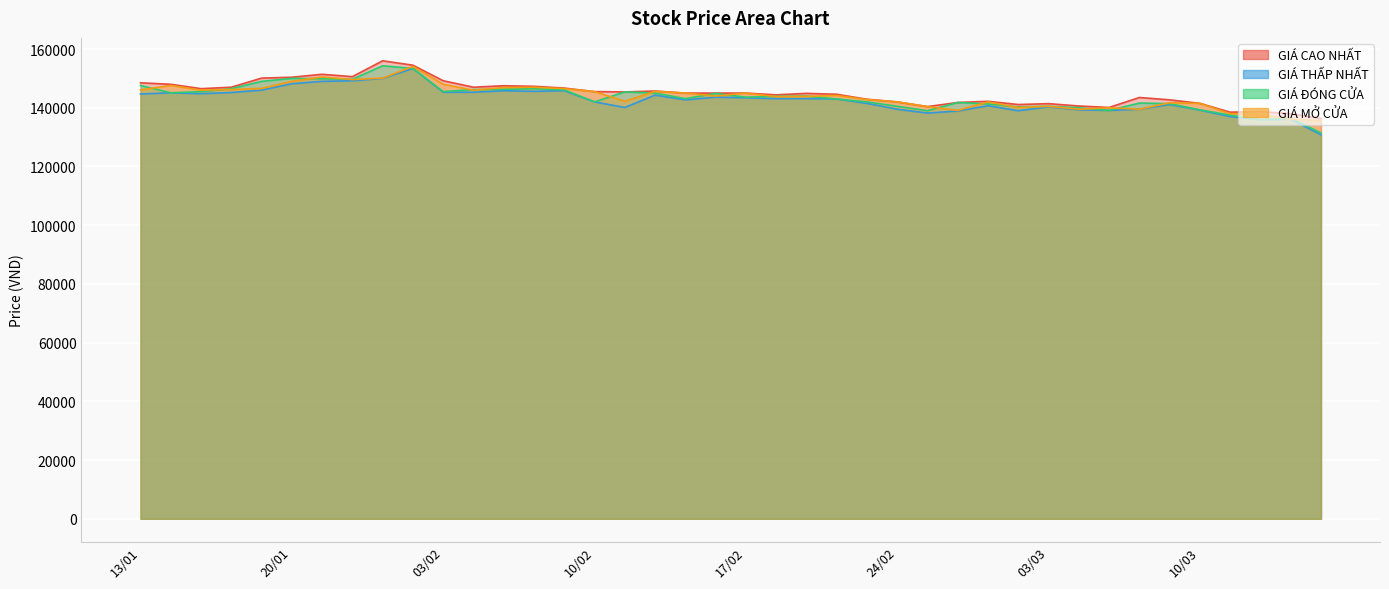

Which series has the widest spread of values?

GIÁ ĐÓNG CỬA